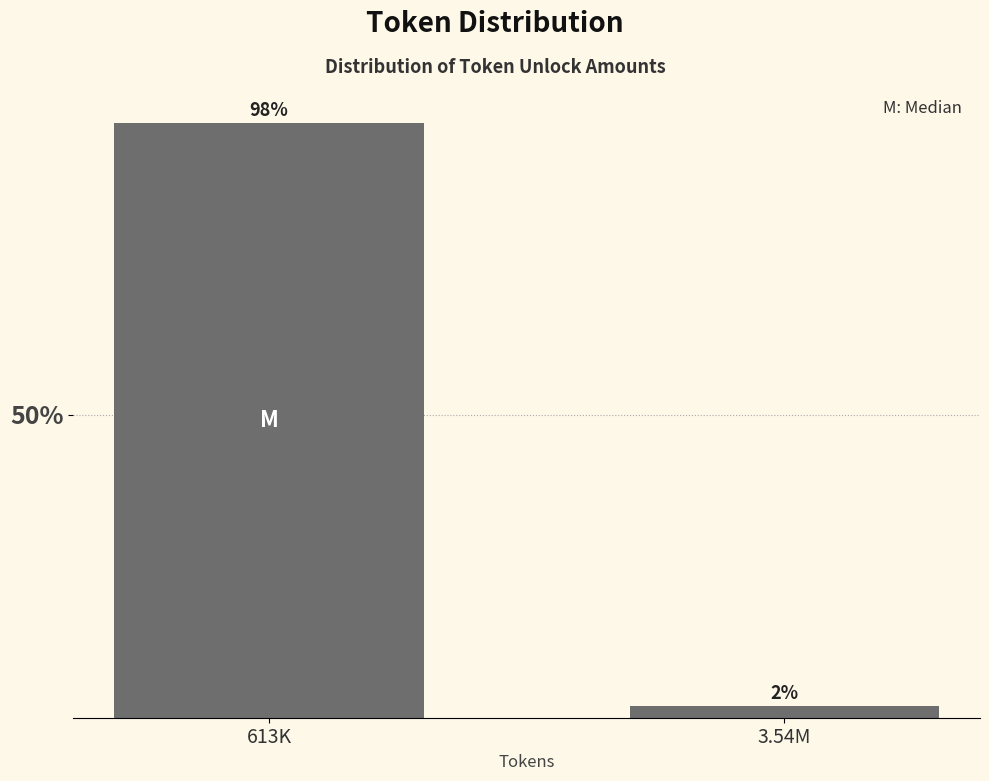

What is the sum of all values?

100.0